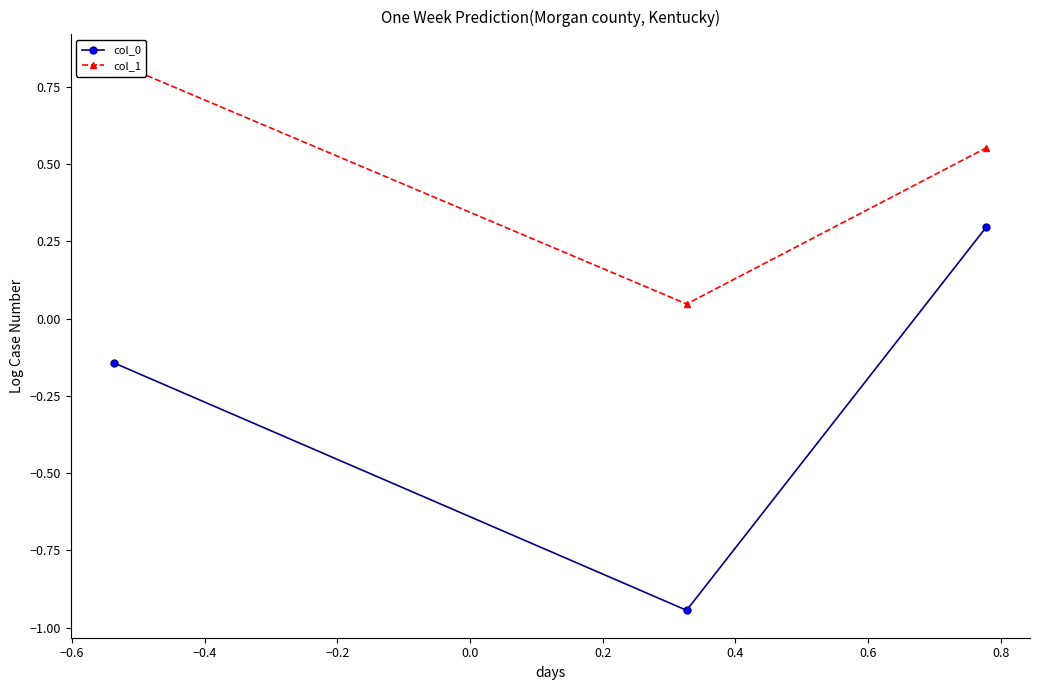

How many positive values does the col_0 series have?

1